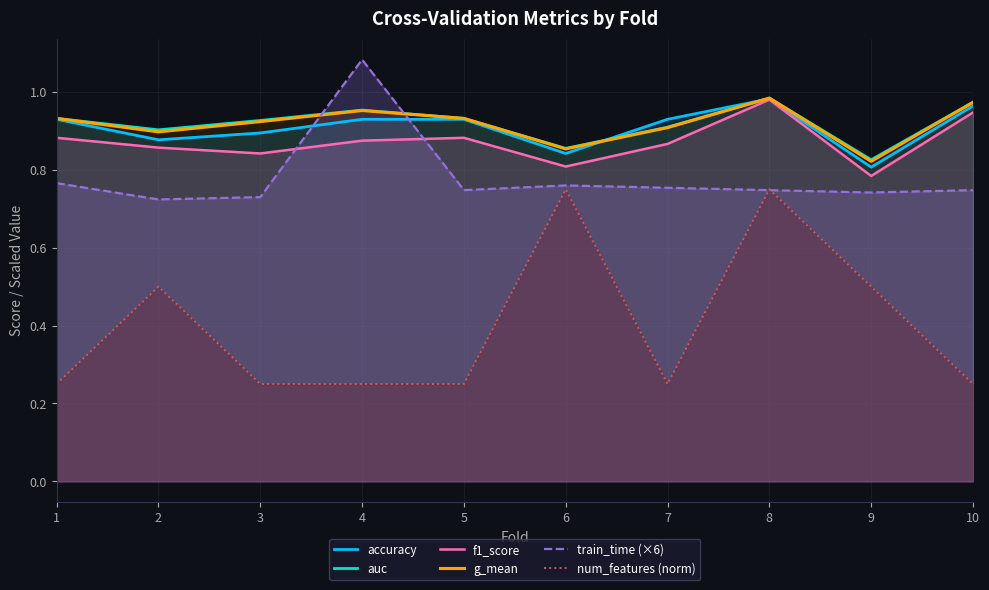

What is the sum of the train_time (×6) values at 10 and 8?

1.5